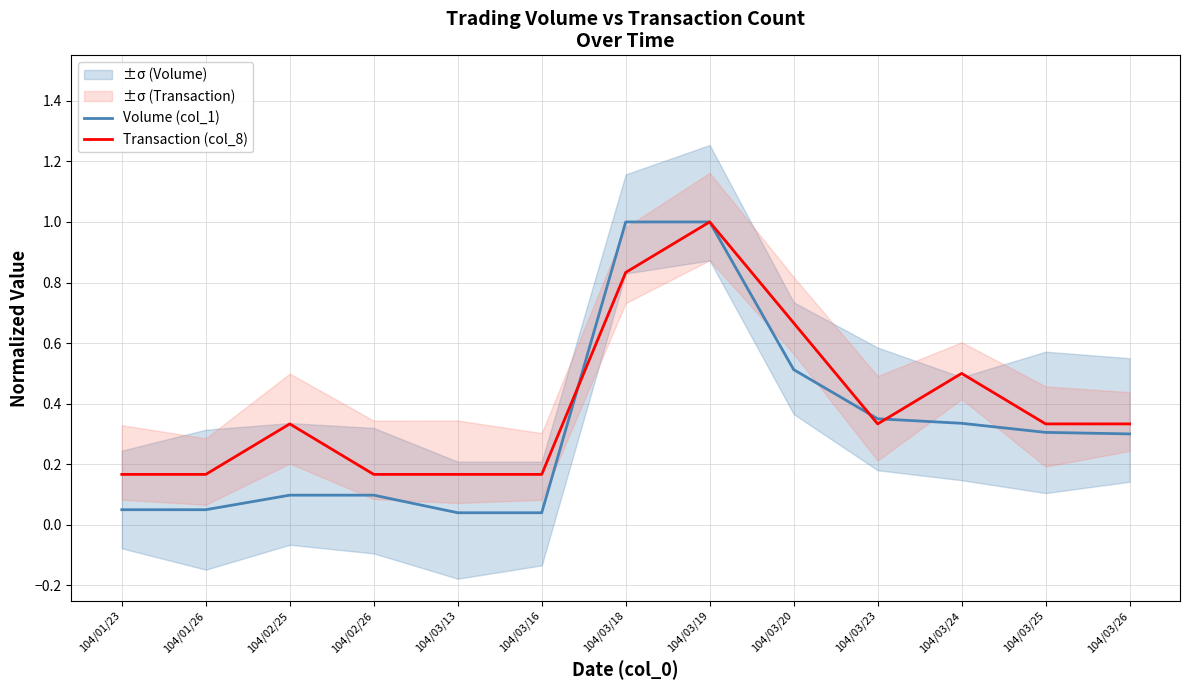

Reading left to right, what are all the values shown in this chart?

Volume (col_1): 0.1	0.1	0.1	0.1	0.0	0.0	1.0	1.0	0.5	0.4	0.3	0.3	0.3
Transaction (col_8): 0.2	0.2	0.3	0.2	0.2	0.2	0.8	1.0	0.7	0.3	0.5	0.3	0.3